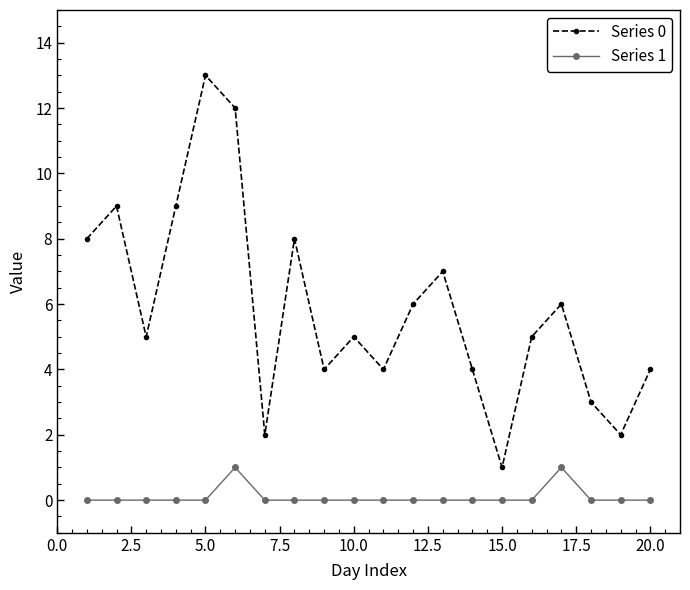

How many data points does each series have?

20